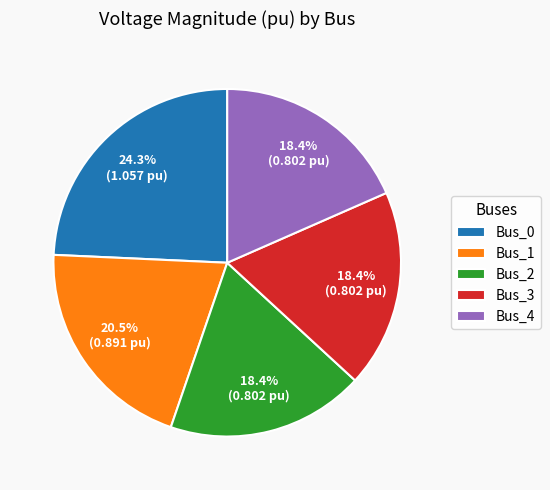

To the nearest percent, what is the average slice percentage?

20%